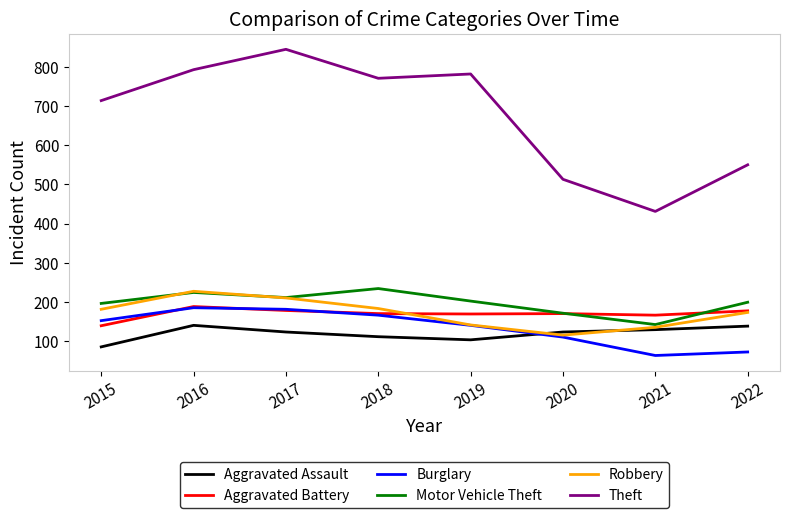

Is it true that Aggravated Battery equals 170 at 2020?

True